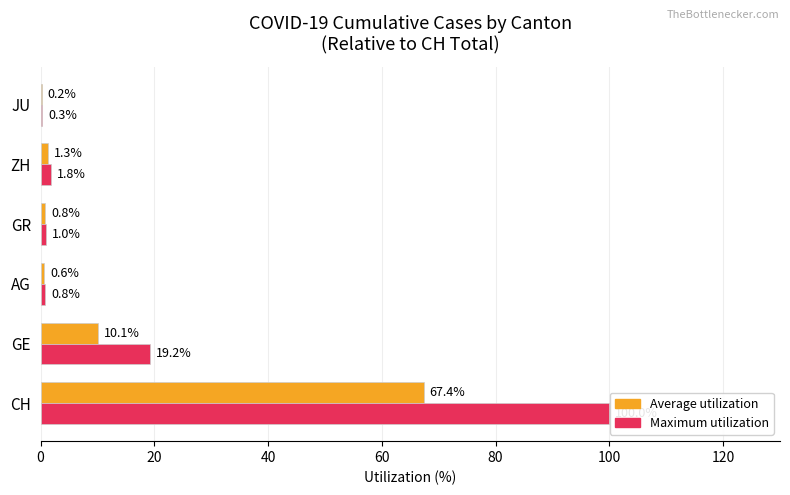

What are all the series names shown in the legend?

Average utilization, Maximum utilization